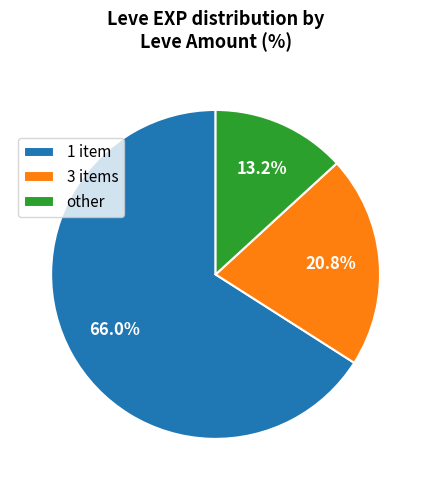

How much of the chart is everything except other?

86.8%